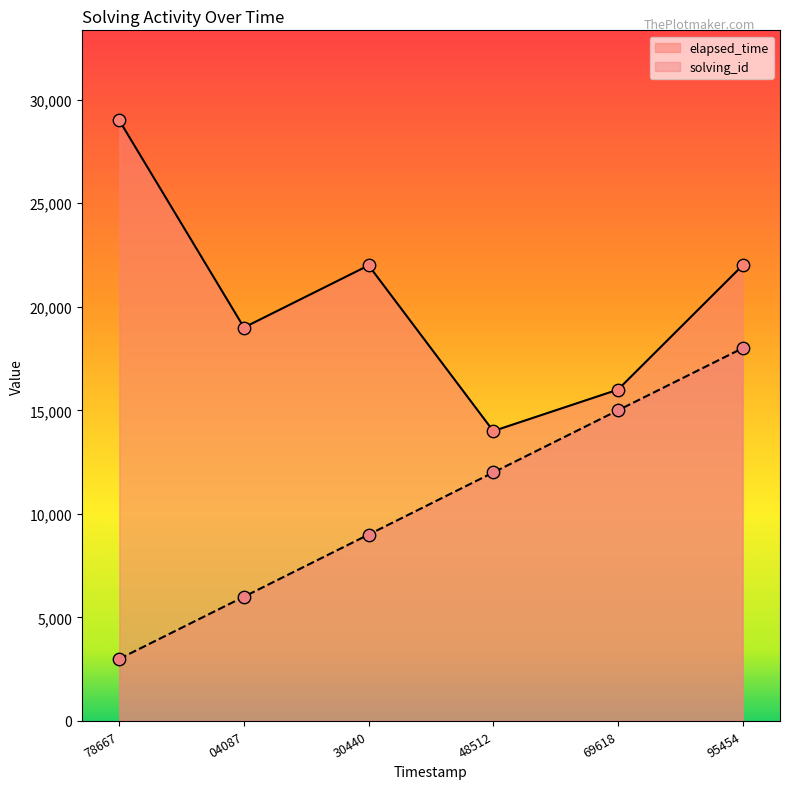

What is the total value across all series at 78667?

32000